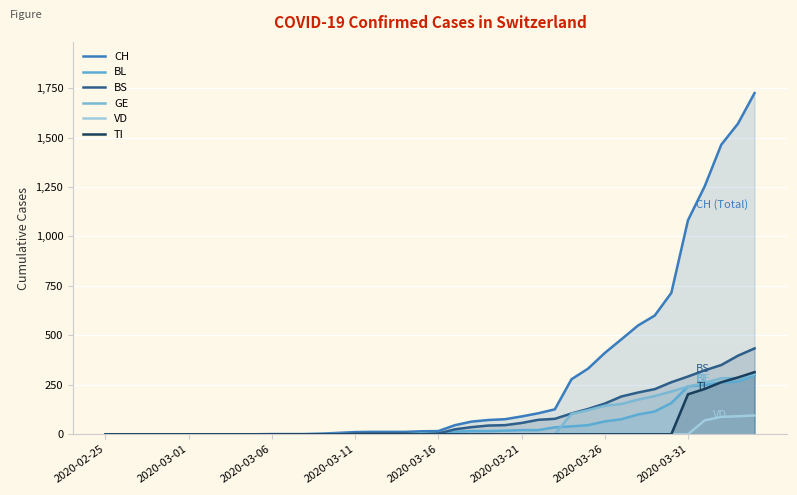

Reading left to right, what are all the values shown in this chart?

CH: 0	0	0	0	0	0	0	0	0	0	1	1	1	3	7	11	12	12	12	15	16	46	64	72	76	90	106	126	278	332	411	480	550	600	715	1082	1253	1464	1570	1725
BL: 0	0	0	0	0	0	0	0	0	0	0	0	0	1	2	2	2	2	2	5	5	13	16	16	18	21	21	35	40	46	65	76	100	115	158	242	249	262	266	298
BS: 0	0	0	0	0	0	0	0	0	0	0	0	0	0	0	4	4	4	4	0	4	25	36	44	46	57	73	78	105	128	155	191	211	228	263	292	323	350	397	434
GE: 0	0	0	0	0	0	0	0	0	0	0	0	0	0	0	0	0	0	0	0	0	0	0	0	0	0	0	0	103	122	144	153	175	193	216	241	260	283	284	305
VD: 0	0	0	0	0	0	0	0	0	0	0	0	0	0	0	0	0	0	0	0	0	0	0	0	0	0	0	0	0	0	0	0	0	0	0	0	70	88	91	95
TI: 0	0	0	0	0	0	0	0	0	0	0	0	0	0	0	0	0	0	0	0	0	0	0	0	0	0	0	0	0	0	0	0	0	0	0	202	229	263	287	314